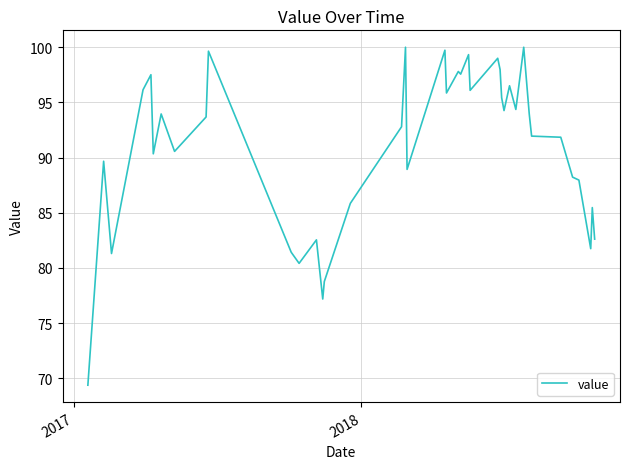

What is the maximum value shown in the chart?

100.0